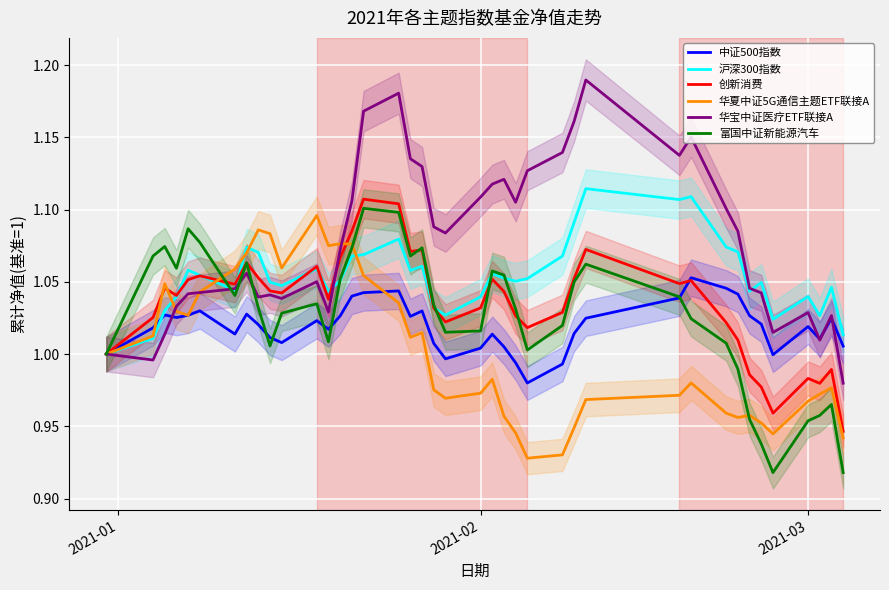

True or false: 华宝中证医疗ETF联接A has more than 2 interior local peaks.

True